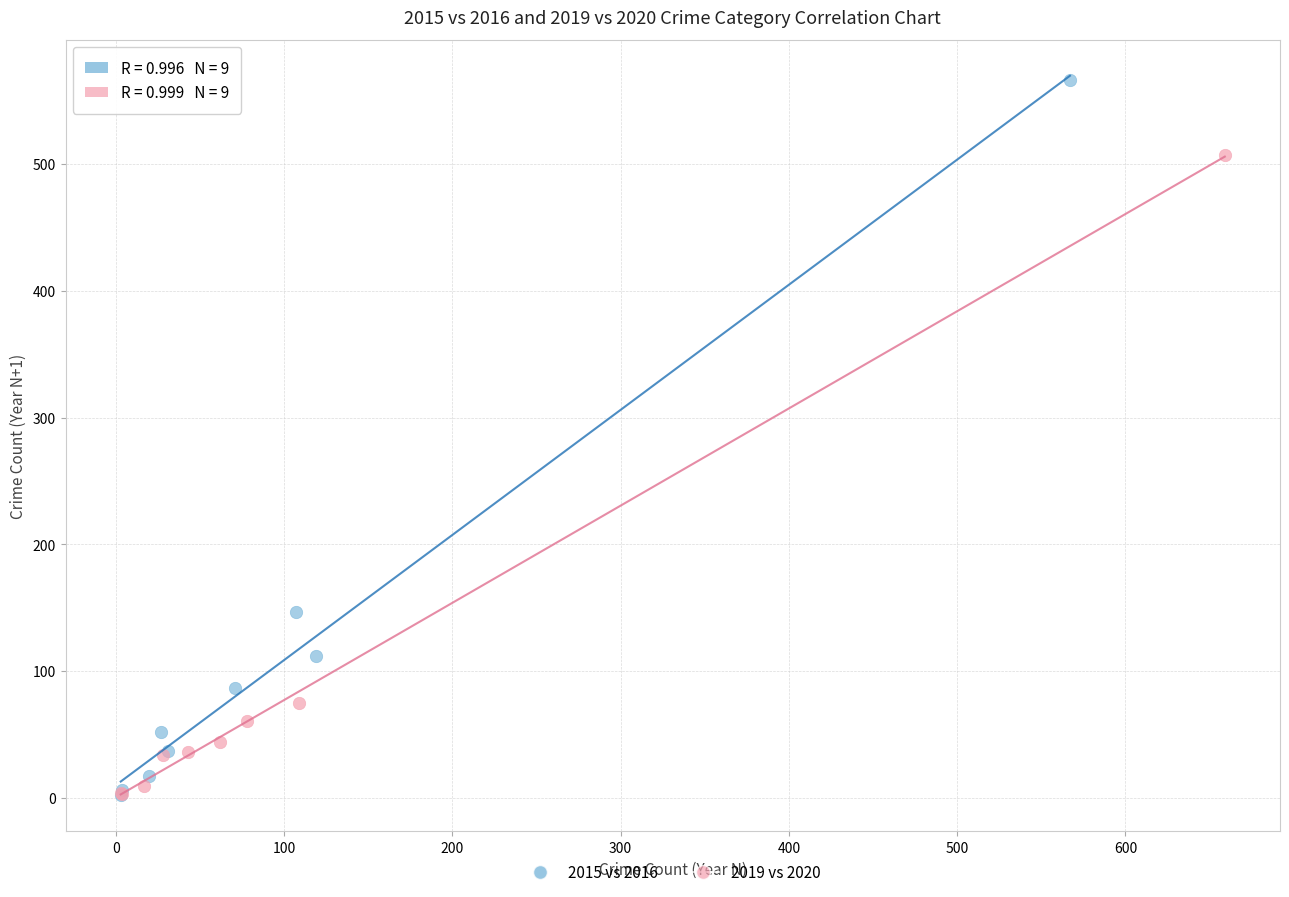

Which series contains the highest Y value?

2015 vs 2016